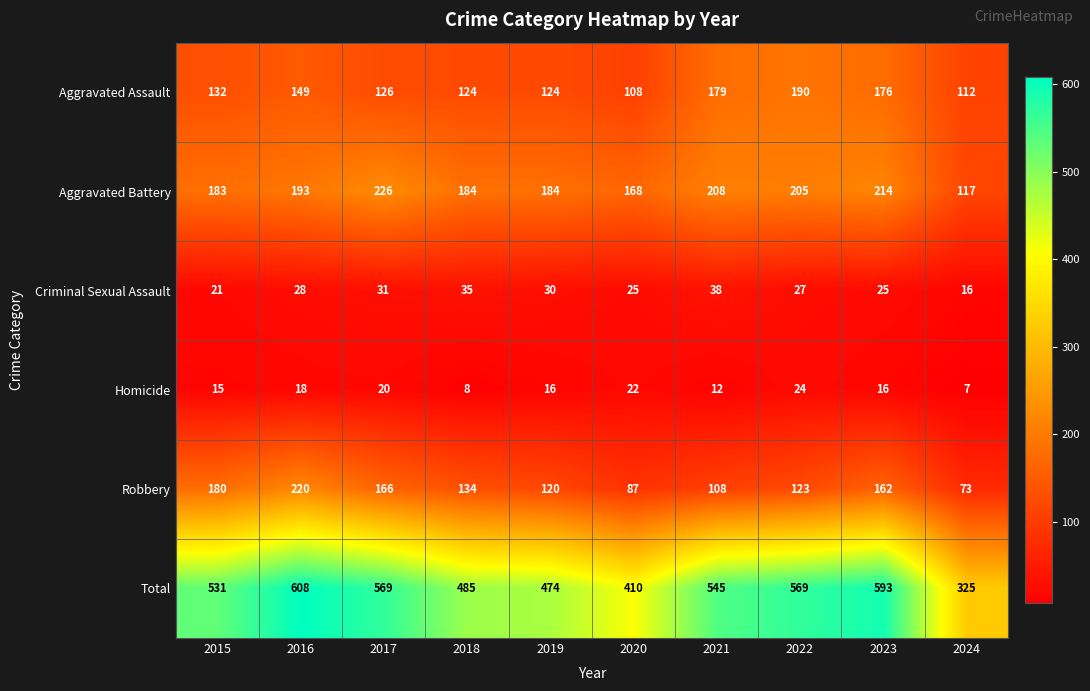

Which series has the largest range (max minus min)?

Total